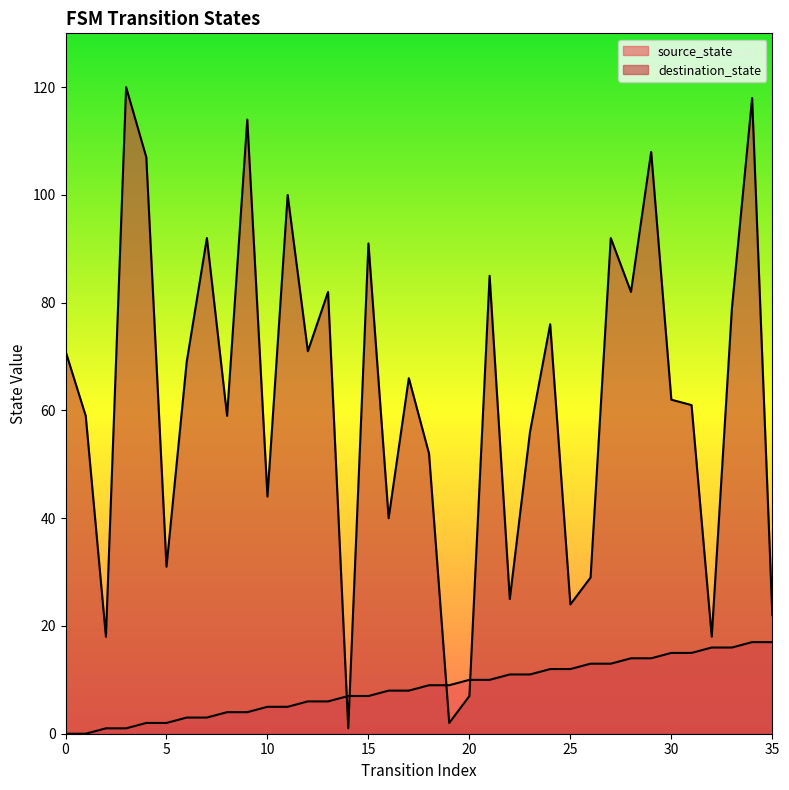

What is the spread (max minus min) of values at 5?

29